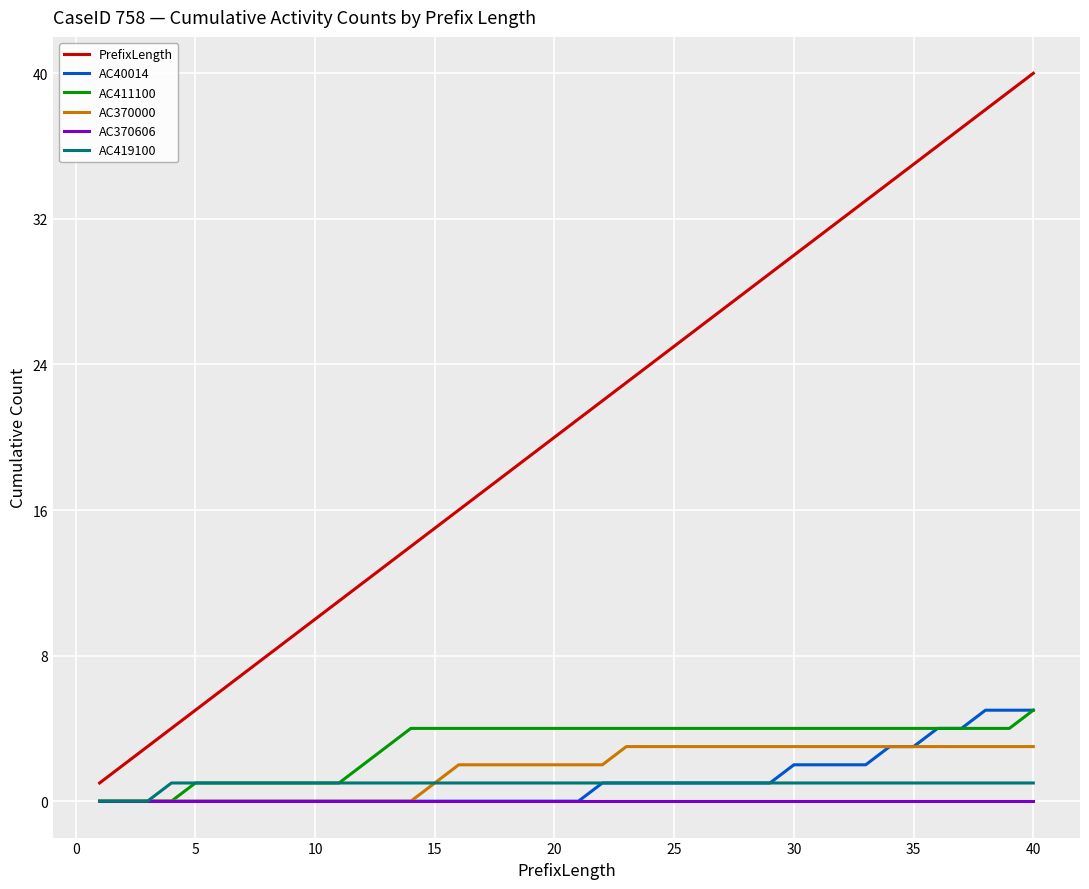

What is the maximum value shown in the chart?

40